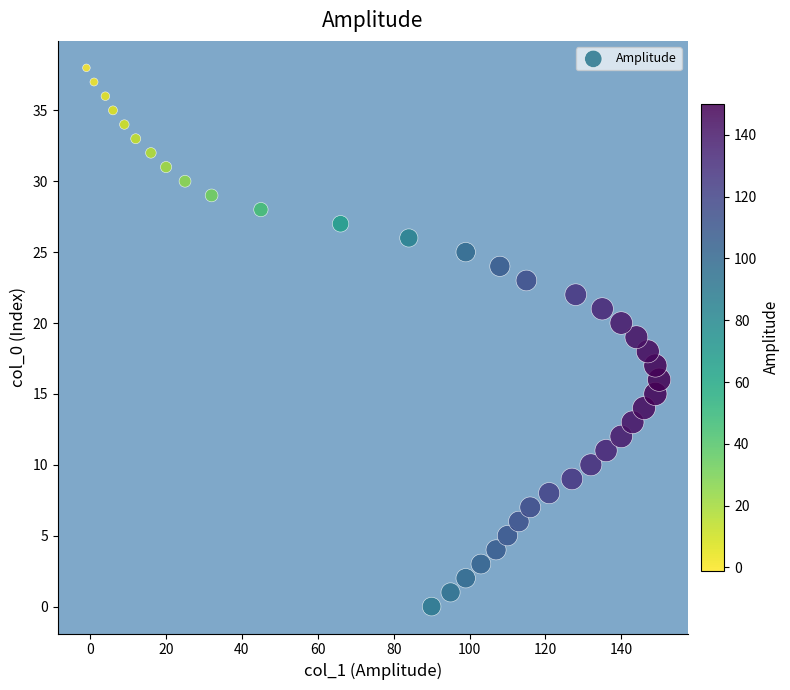

What is the range of Y values (max minus min)?

38